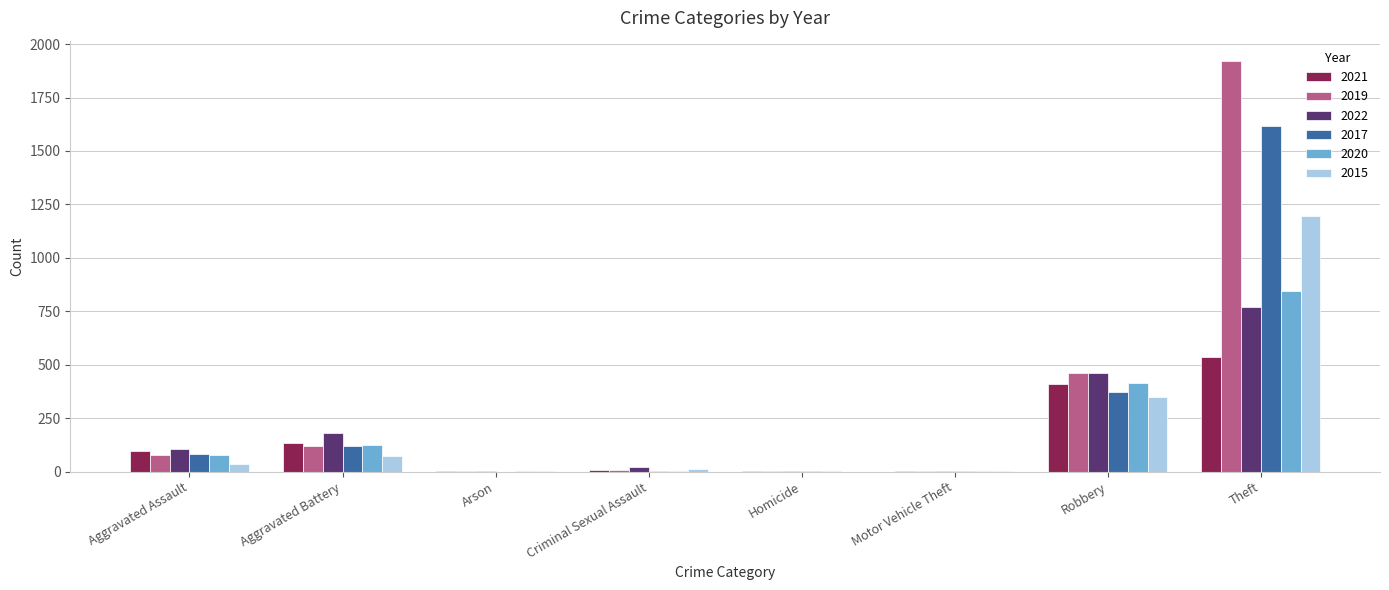

What is the sum of the 2017 values at Aggravated Battery and Robbery?

492